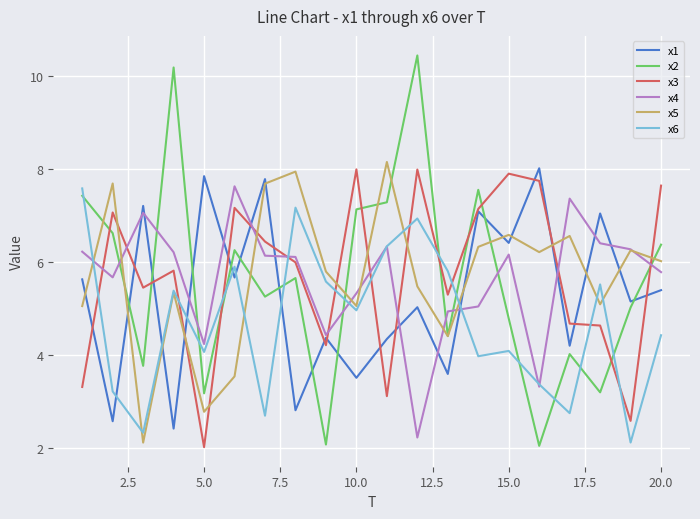

True or false: x1 and x2 cross at least once.

True